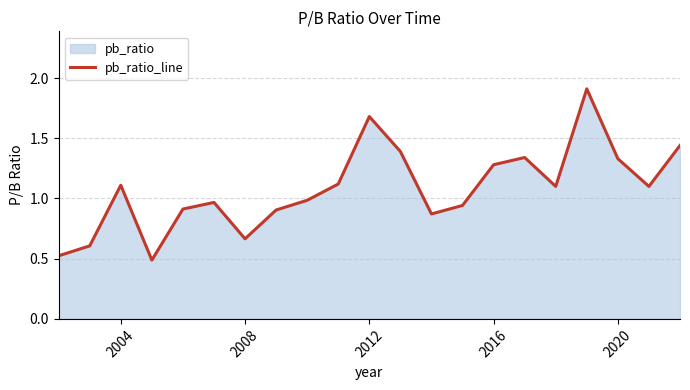

What is the greatest value displayed?

1.9